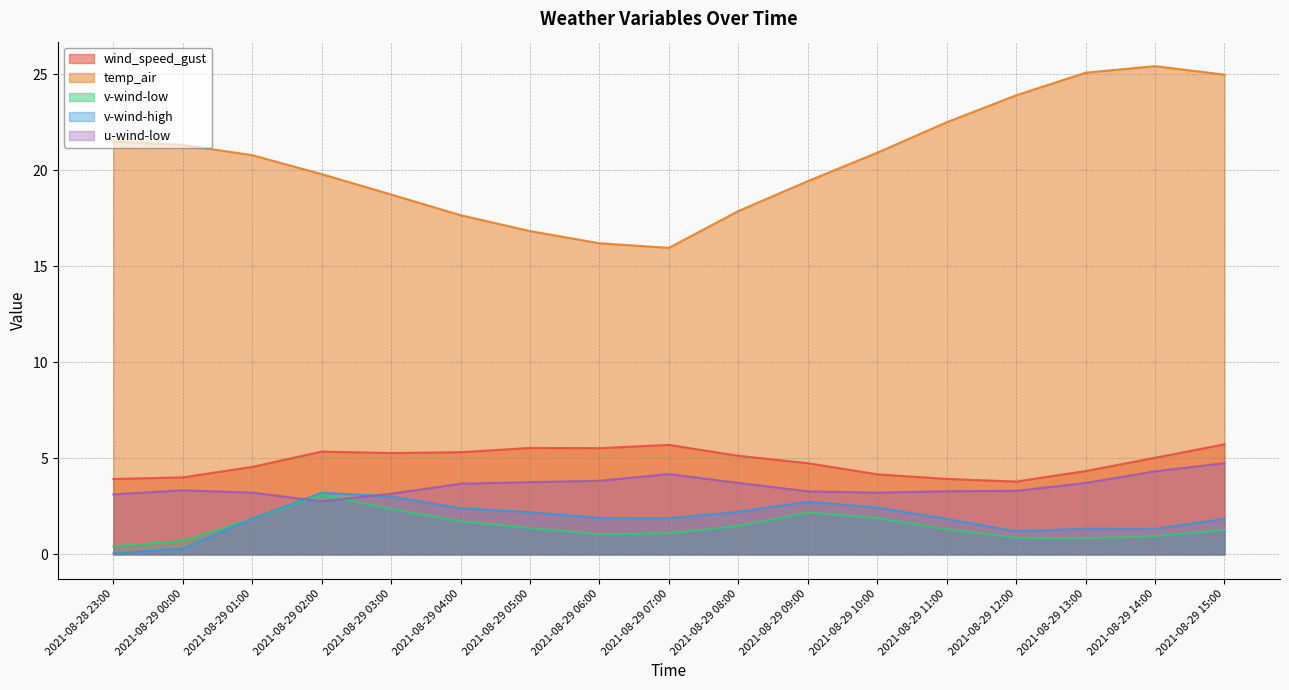

At which label does u-wind-low reach its peak?

2021-08-29 15:00